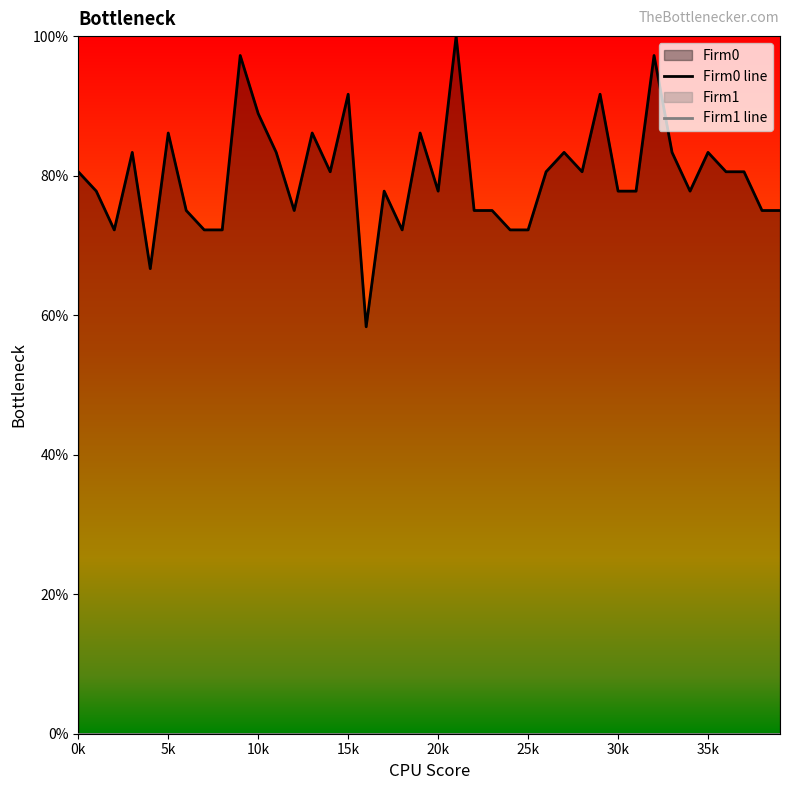

Count the number of data series in this chart.

2